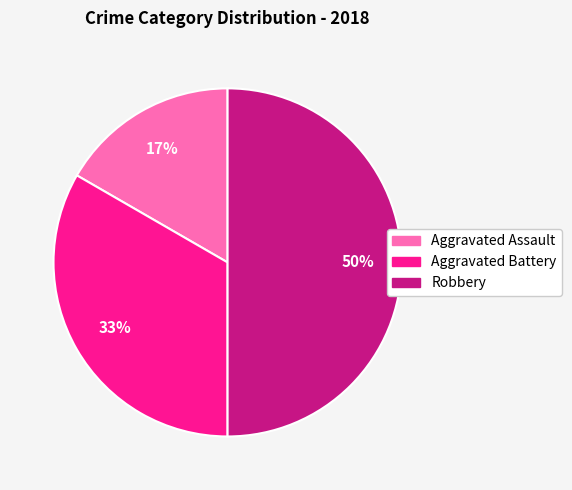

What is the ratio of the value at Aggravated Assault to the value at Robbery?

0.3